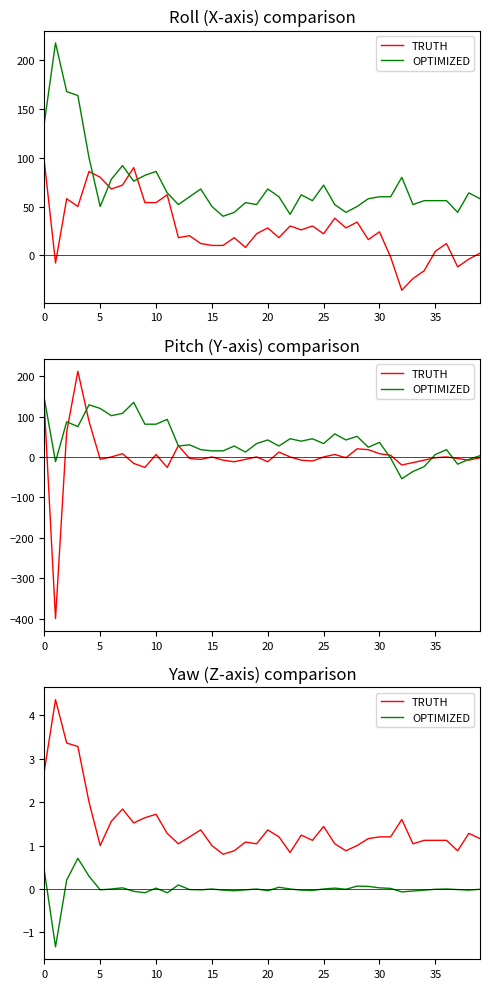

True or false: TRUTH and OPTIMIZED intersect in this chart.

False